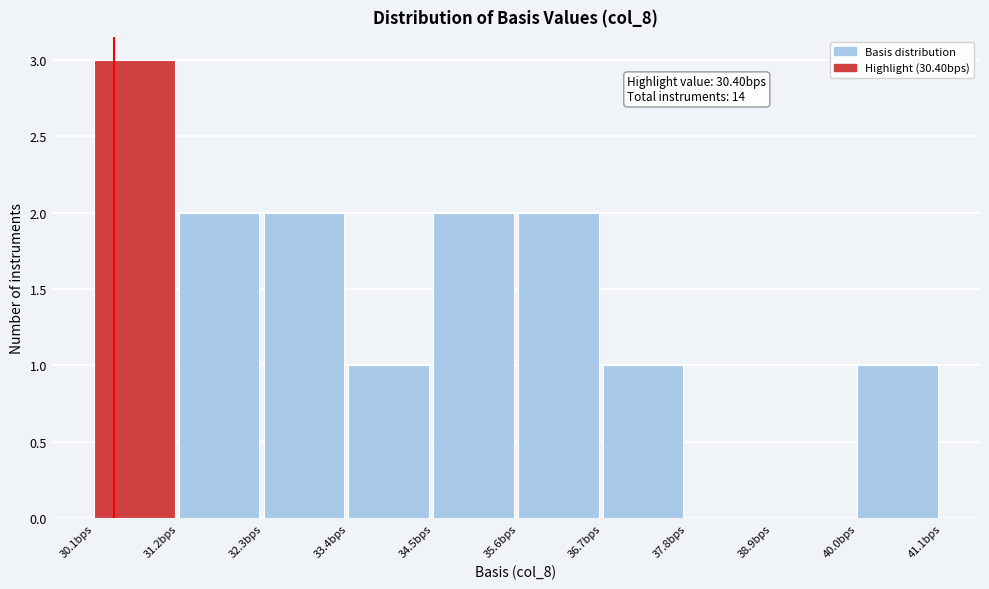

Reading left to right, extract all data points from this chart.

30.1bps=3	31.2bps=2	32.3bps=2	33.4bps=1	34.5bps=2	35.6bps=2	36.7bps=1	37.8bps=0	38.9bps=0	40.0bps=1